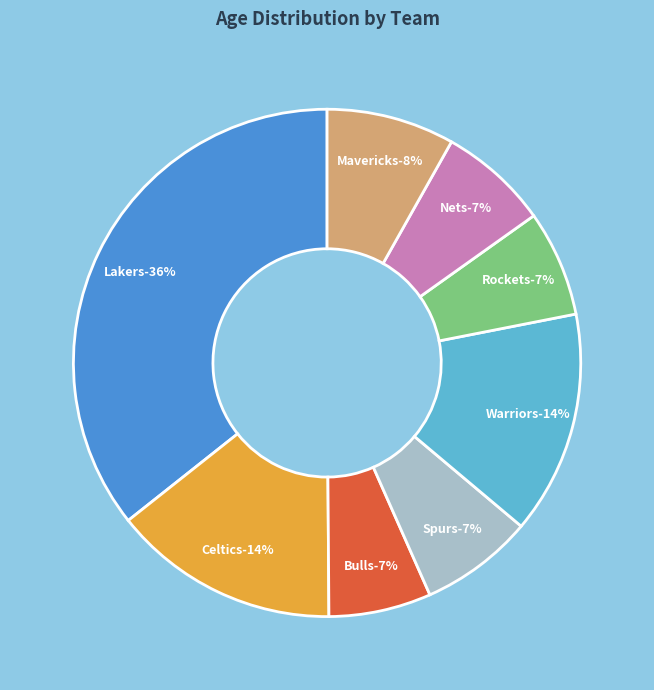

Rank the categories by value from lowest to highest.

Bulls, Rockets, Nets, Spurs, Mavericks, Warriors, Celtics, Lakers